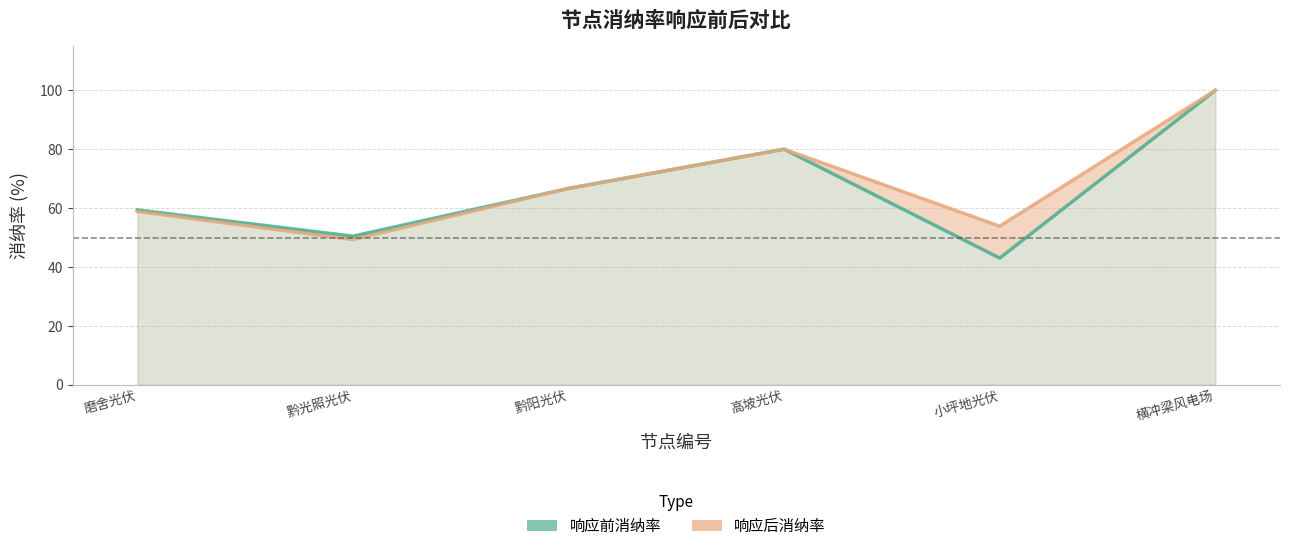

Between 黔阳光伏 and 高坡光伏, which series saw the biggest shift?

响应前消纳率